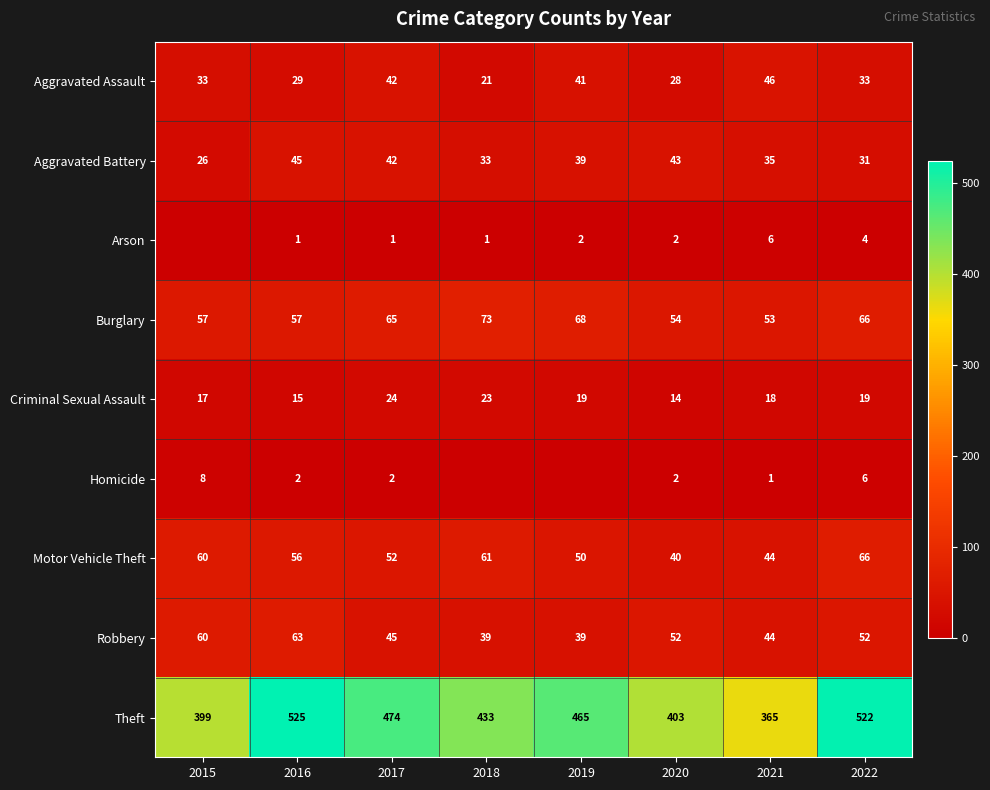

How many values in the Burglary series are below 65?

4